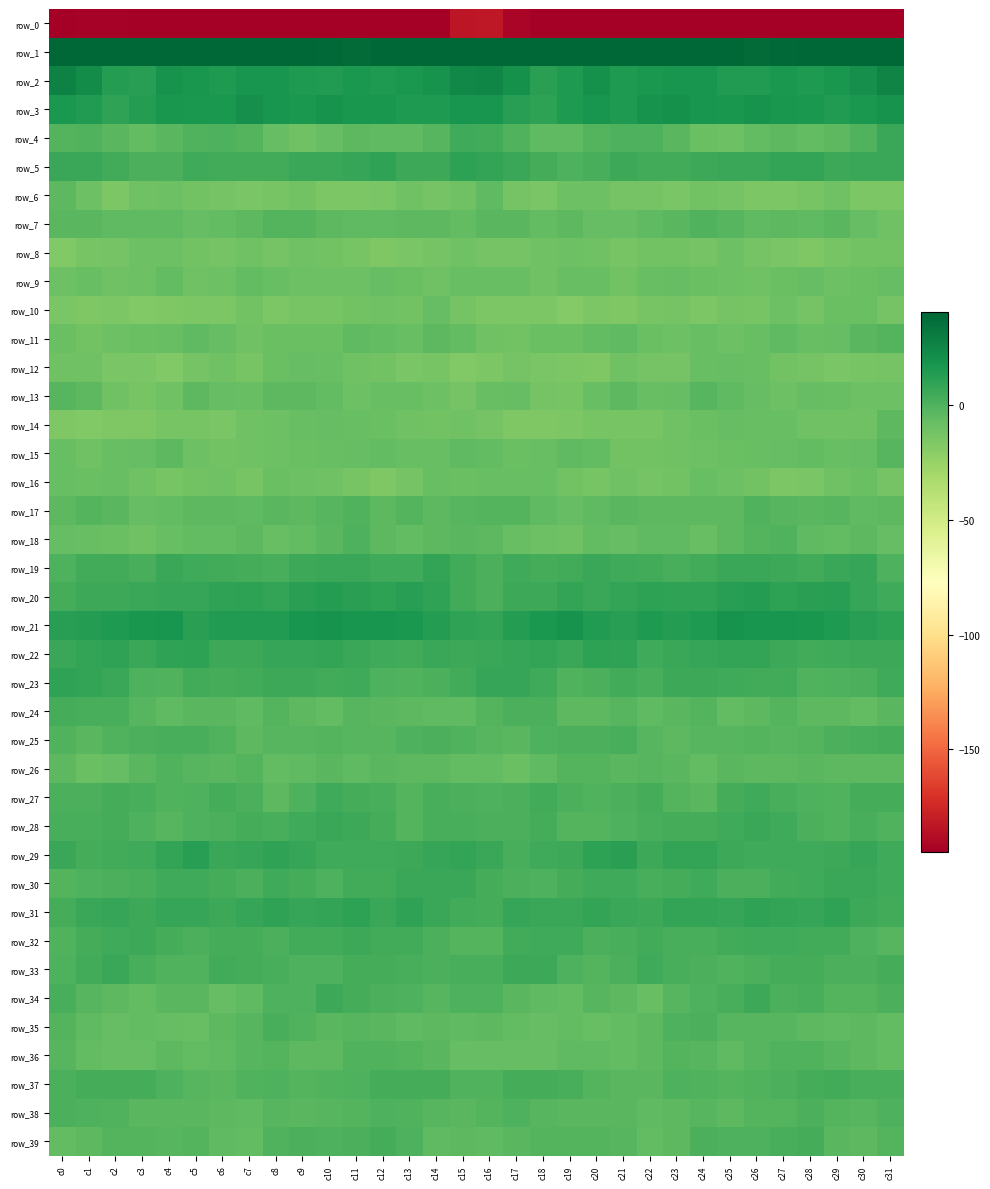

At which label does row_28 reach its peak?

c26